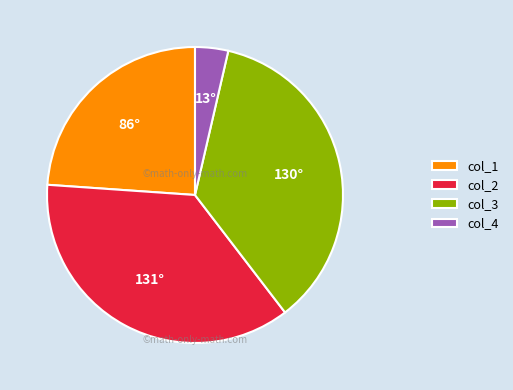

Count the number of slices in the pie.

4